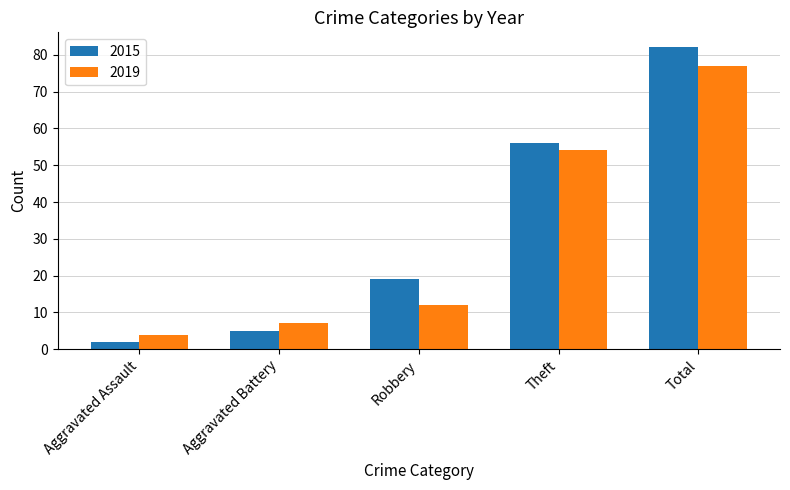

Where is 2015 nearest to the value 42?

Theft